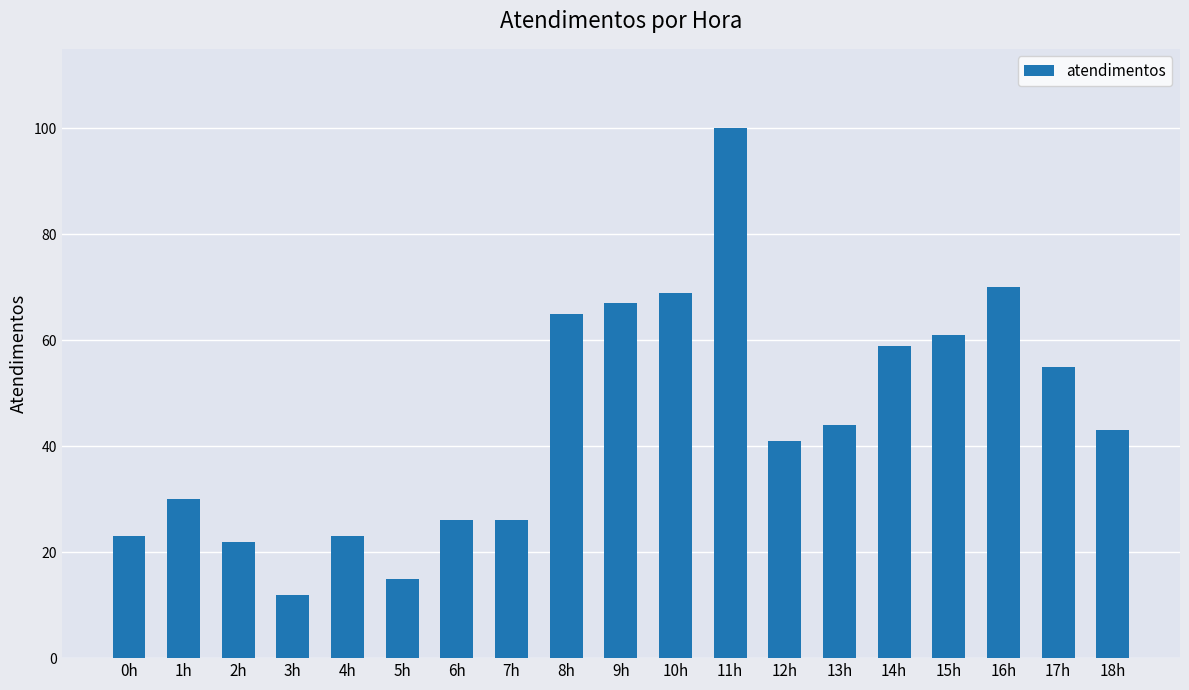

What is the sum of all values?

851